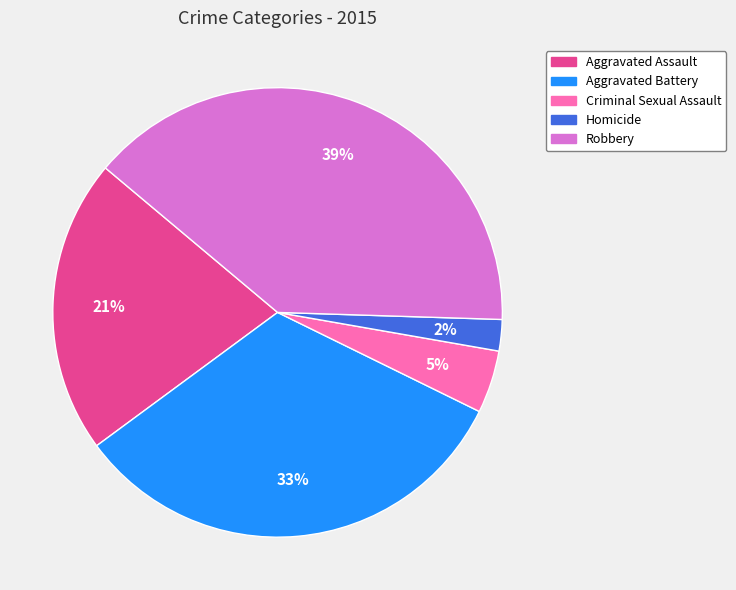

Is it true that Aggravated Assault is 7% of the pie?

False